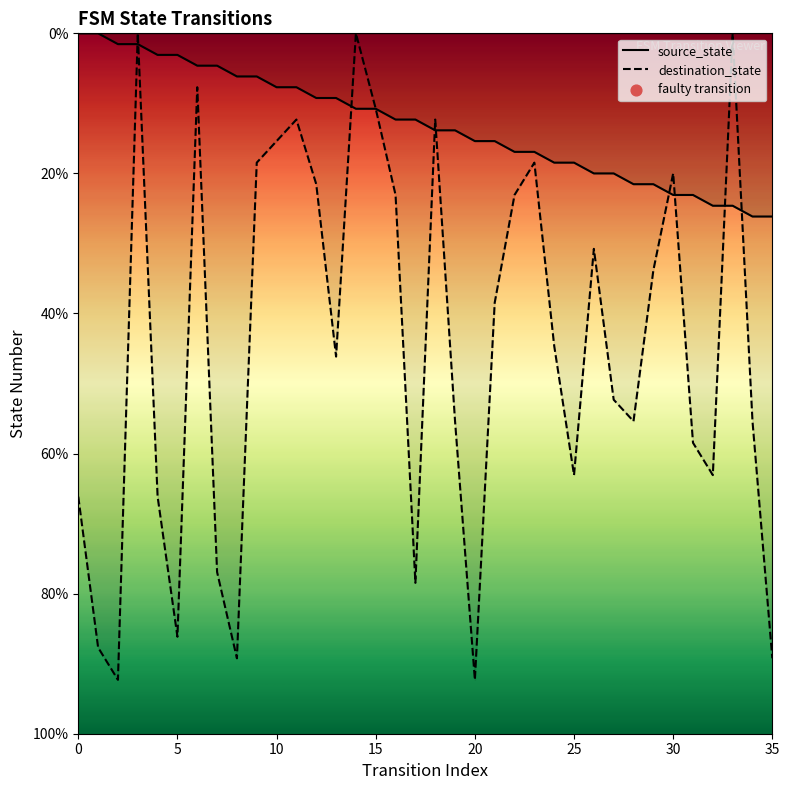

Is the value of destination_state at 8 greater than the value of source_state at 3?

Yes